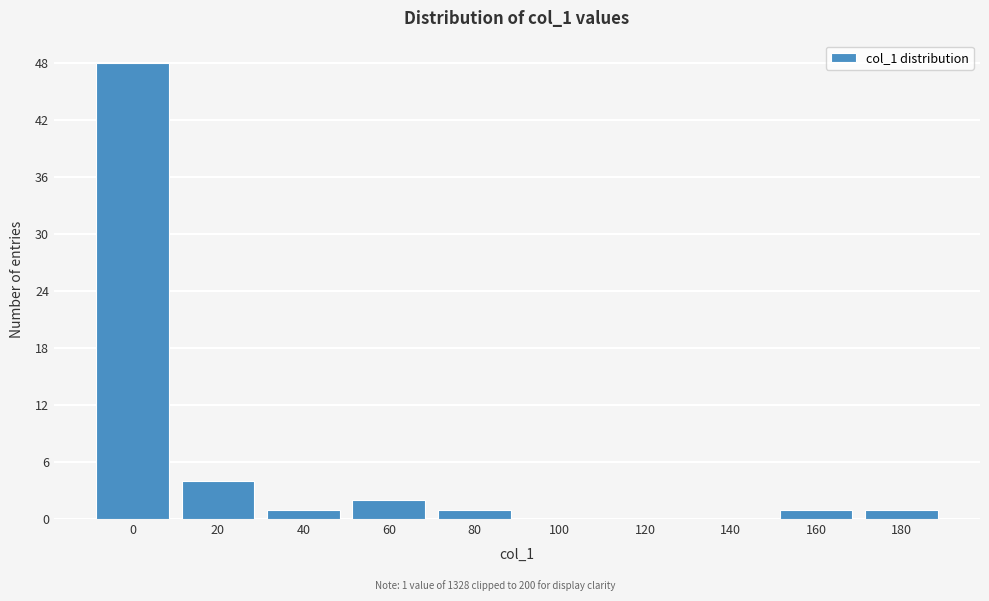

Reading left to right, what are all the values shown in this chart?

0=48	20=4	40=1	60=2	80=1	100=0	120=0	140=0	160=1	180=1